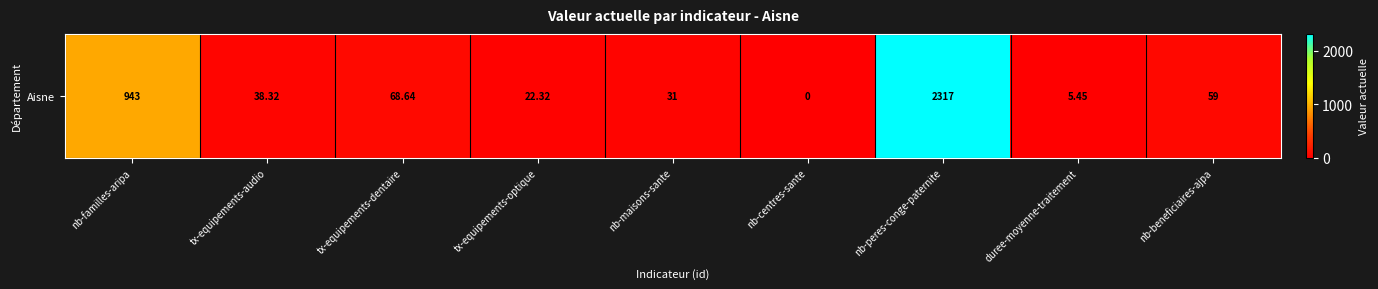

Read the value at tx-equipements-audio.

38.3